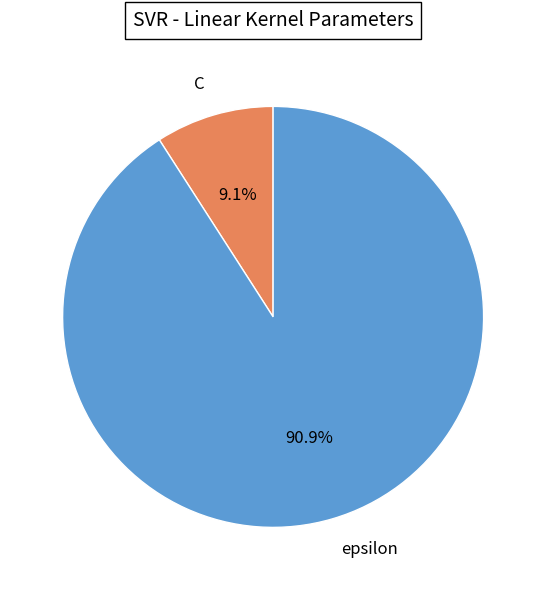

Which has a higher value, epsilon or C?

epsilon